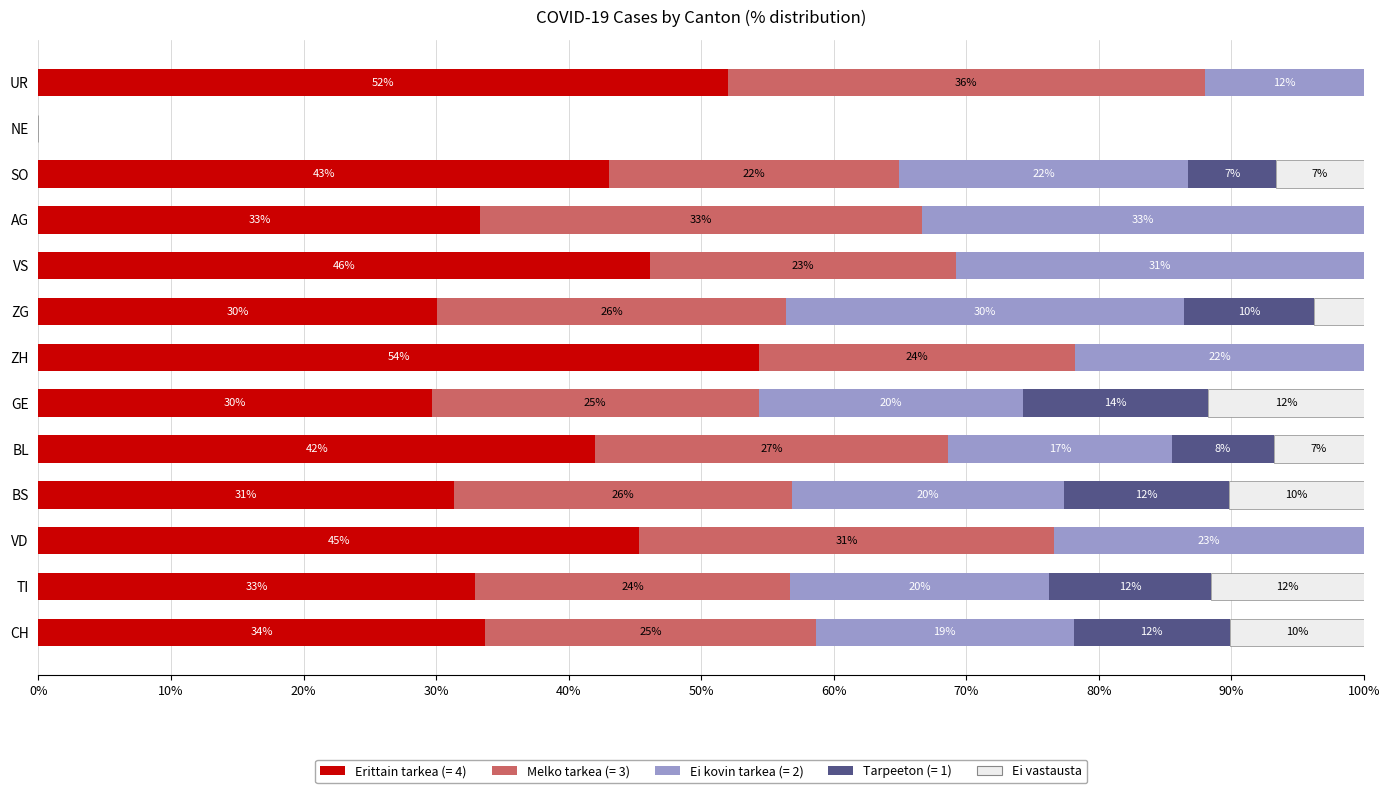

True or false: Erittain tarkea (= 4) has a value of 42.0 at BL.

True